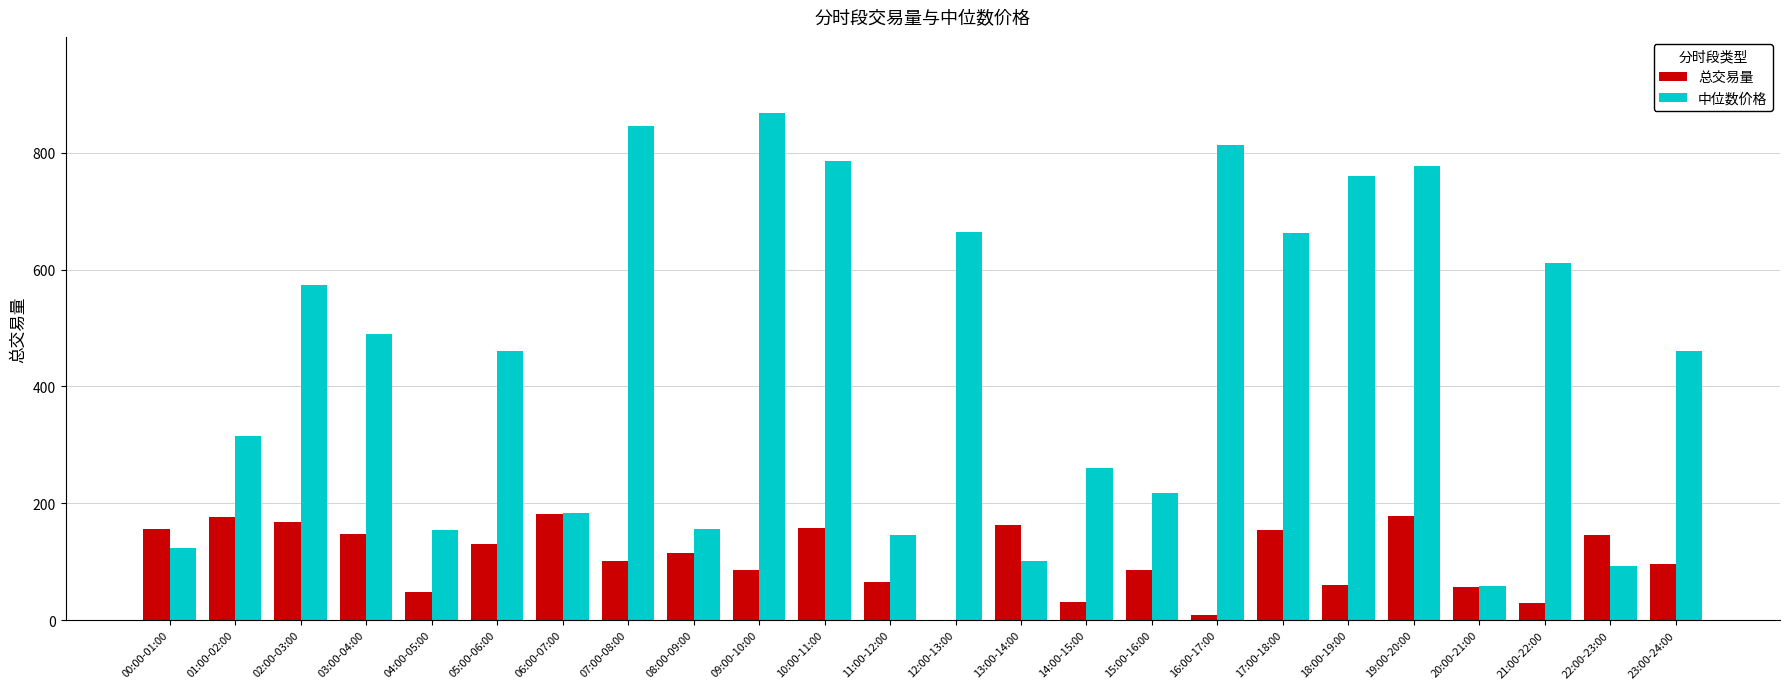

What is the maximum value shown in the chart?

868.3